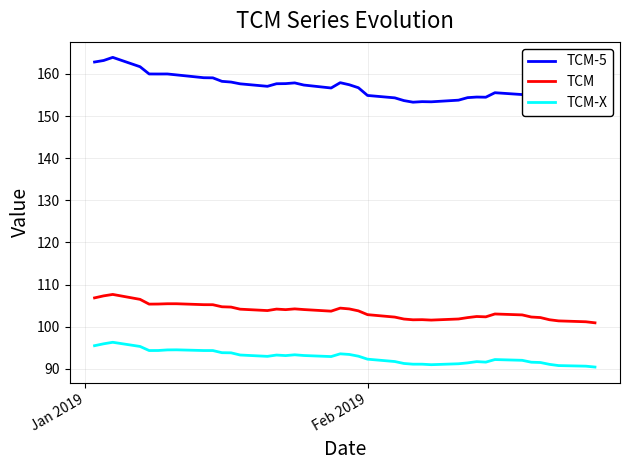

What is the average value of the TCM-X series?

92.8